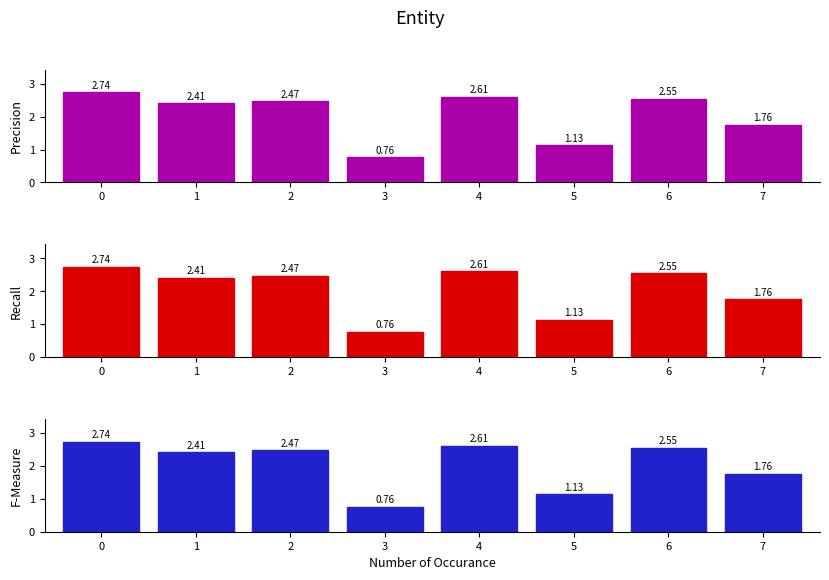

Between 6 and 7, which series saw the biggest shift?

Precision